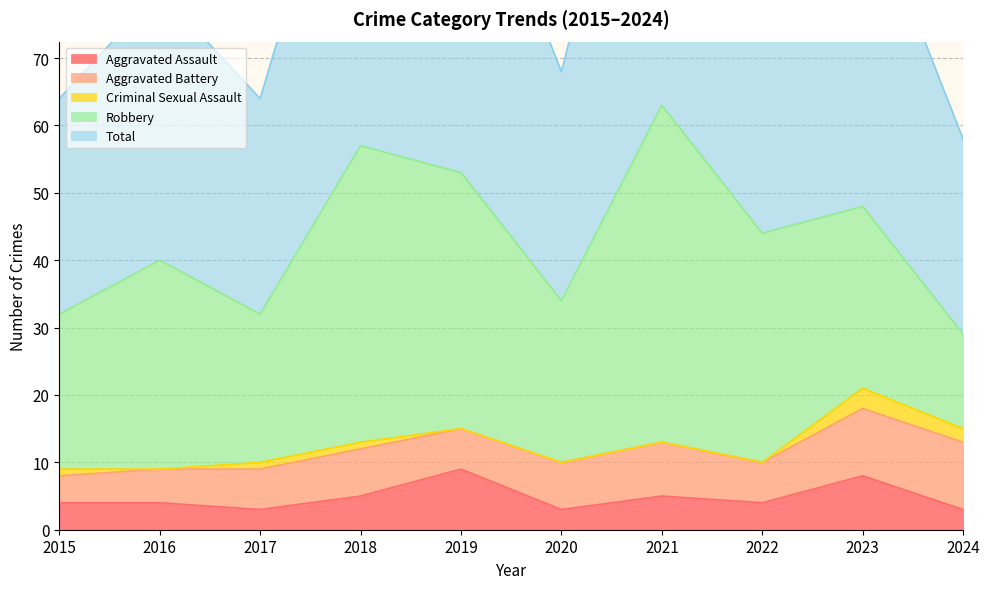

How many interior local valleys does the Total series have?

3